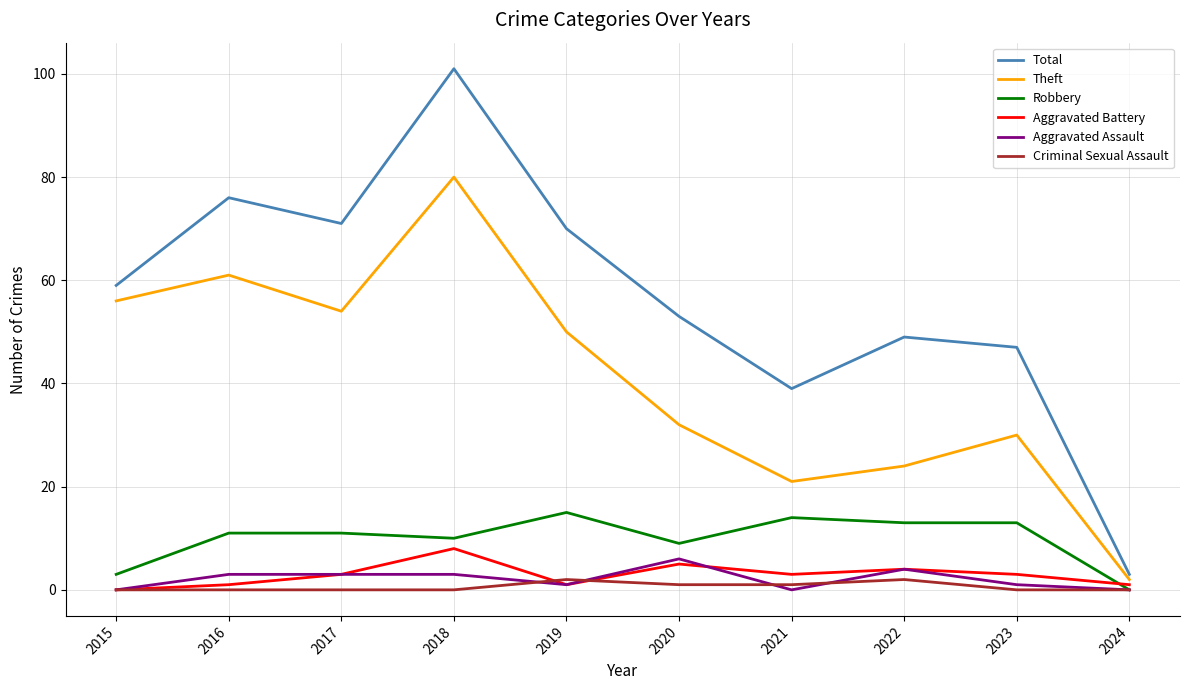

True or false: Theft has a value of 11 at 2015.

False